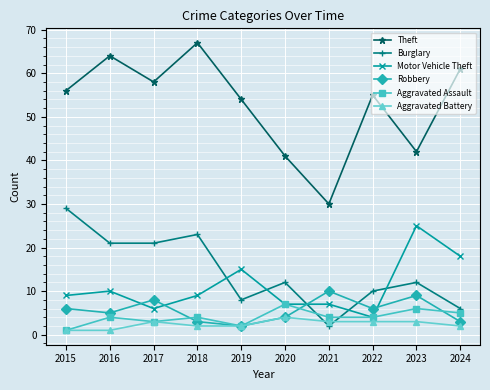

Count the Aggravated Assault values in the range 3 to 5.

6